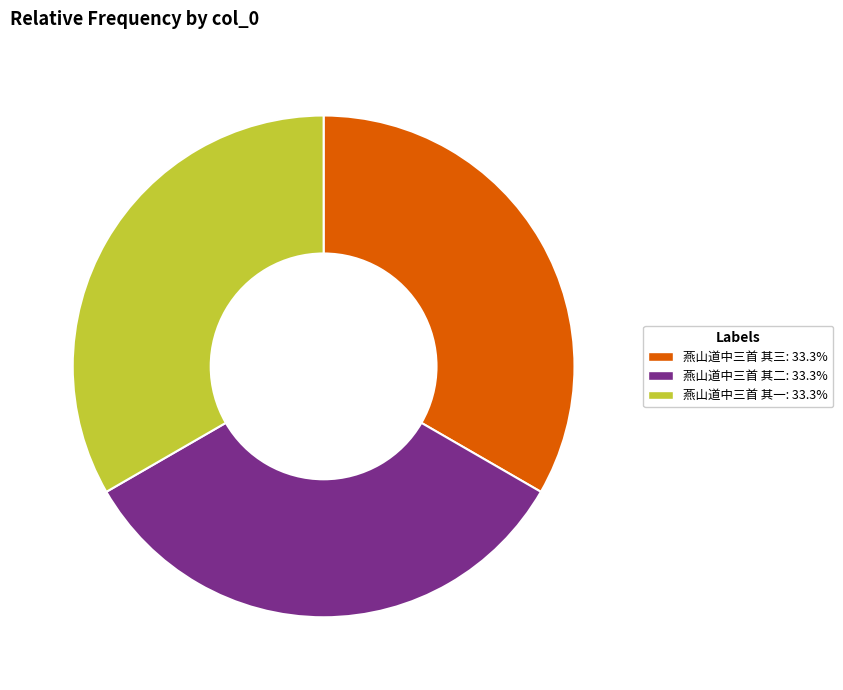

Is there a majority slice in this chart?

No